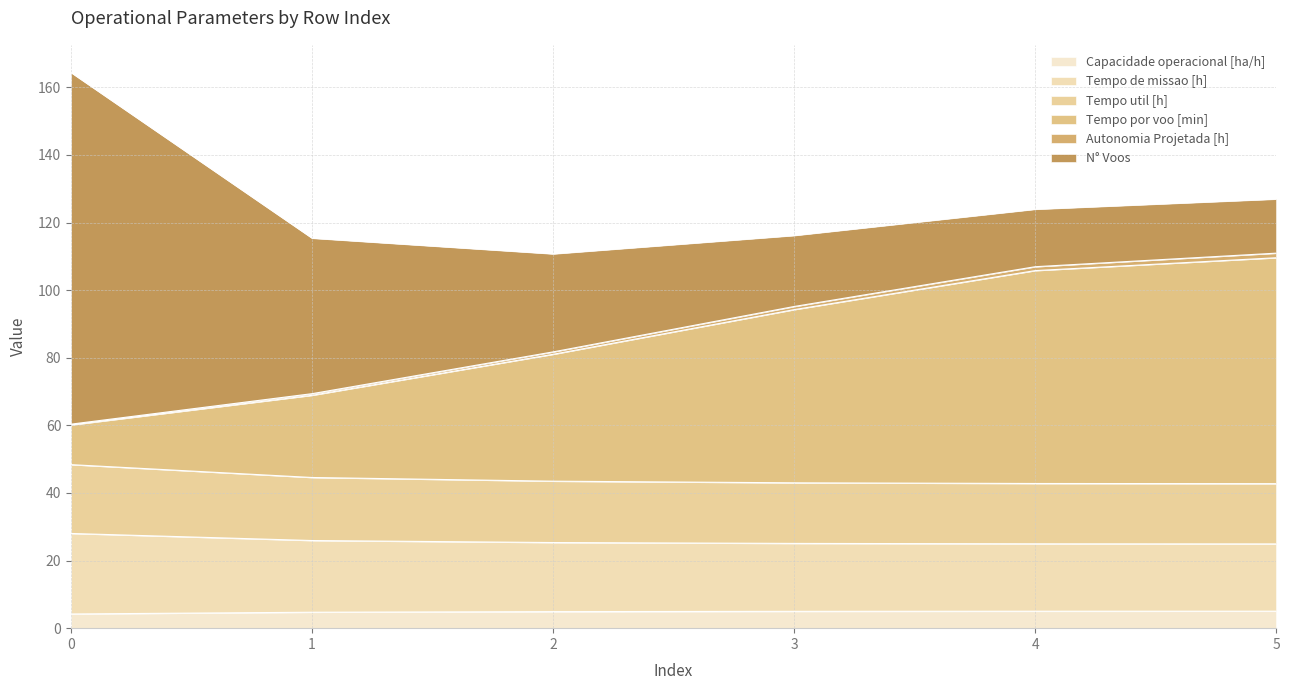

Is it true that Tempo por voo [min] equals 120.7 at 1?

False